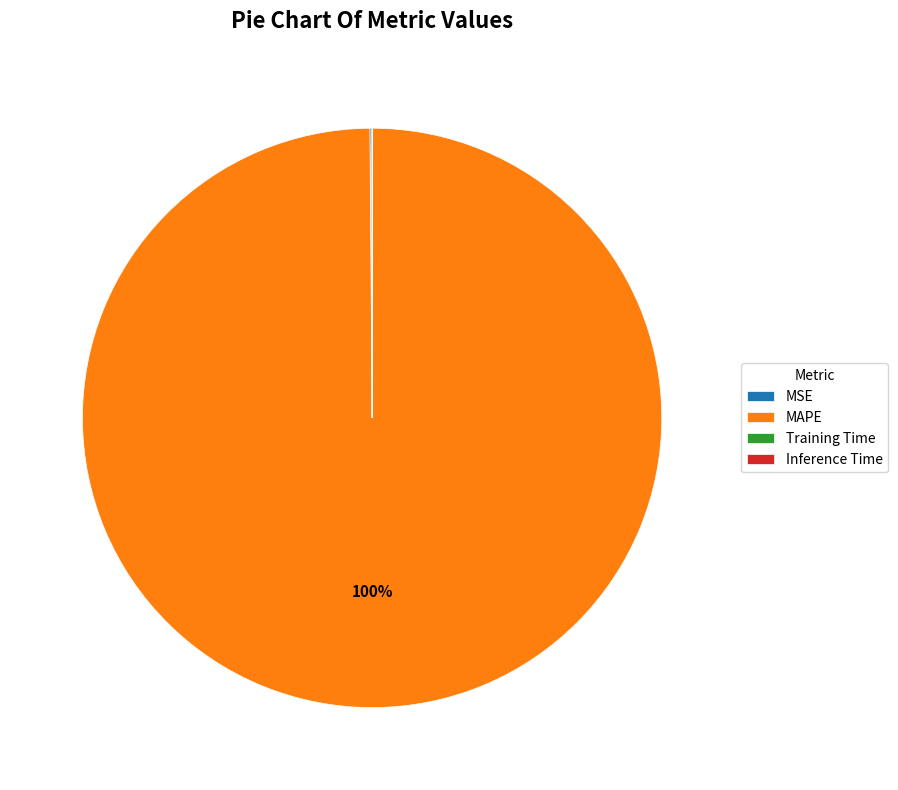

Is there a majority slice in this chart?

Yes